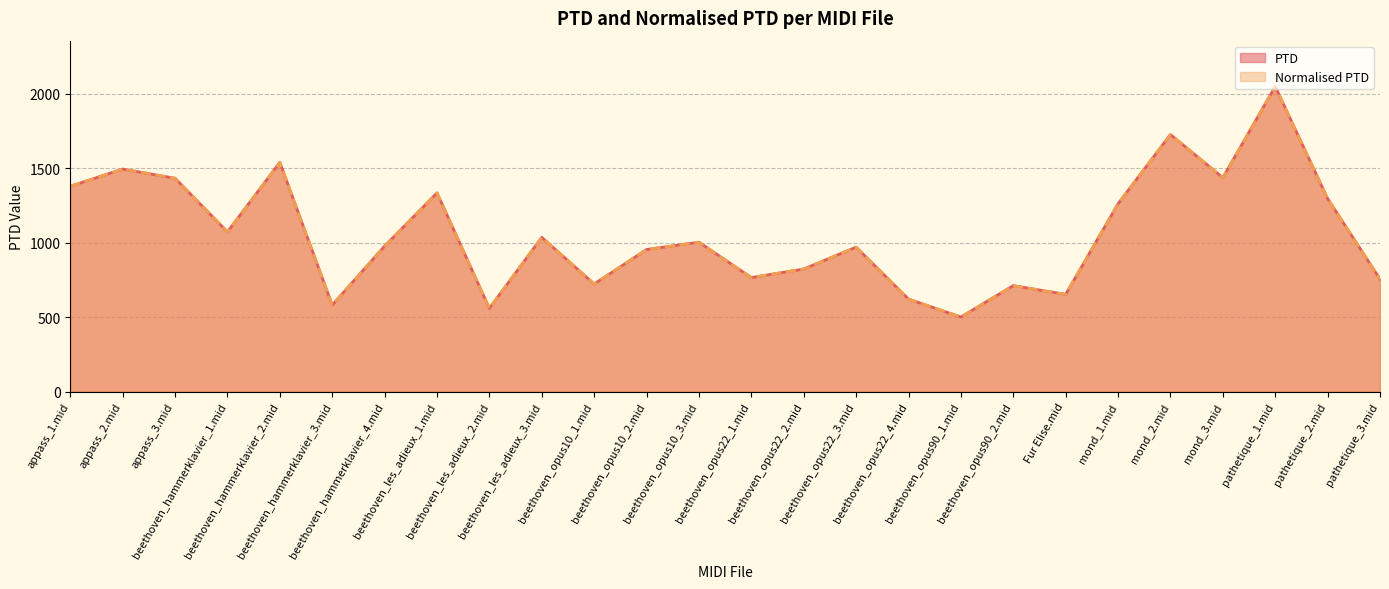

Reading left to right, list all the values displayed in this chart.

PTD: appass_1.mid=1378.1	appass_2.mid=1493.7	appass_3.mid=1432.1	beethoven_hammerklavier_1.mid=1072.1	beethoven_hammerklavier_2.mid=1538.6	beethoven_hammerklavier_3.mid=580.6	beethoven_hammerklavier_4.mid=976.7	beethoven_les_adieux_1.mid=1333.7	beethoven_les_adieux_2.mid=558.7	beethoven_les_adieux_3.mid=1035.3	beethoven_opus10_1.mid=722.1	beethoven_opus10_2.mid=953.6	beethoven_opus10_3.mid=1002.6	beethoven_opus22_1.mid=765.1	beethoven_opus22_2.mid=822.6	beethoven_opus22_3.mid=969.4	beethoven_opus22_4.mid=620.7	beethoven_opus90_1.mid=500.2	beethoven_opus90_2.mid=711.1	Fur Elise.mid=652.3	mond_1.mid=1260.8	mond_2.mid=1725.8	mond_3.mid=1435.9	pathetique_1.mid=2048.5	pathetique_2.mid=1295.5	pathetique_3.mid=754.7
Normalised PTD: appass_1.mid=1378.1	appass_2.mid=1493.7	appass_3.mid=1432.1	beethoven_hammerklavier_1.mid=1072.1	beethoven_hammerklavier_2.mid=1538.6	beethoven_hammerklavier_3.mid=580.6	beethoven_hammerklavier_4.mid=976.7	beethoven_les_adieux_1.mid=1333.7	beethoven_les_adieux_2.mid=558.7	beethoven_les_adieux_3.mid=1035.3	beethoven_opus10_1.mid=722.1	beethoven_opus10_2.mid=953.6	beethoven_opus10_3.mid=1002.6	beethoven_opus22_1.mid=765.1	beethoven_opus22_2.mid=822.6	beethoven_opus22_3.mid=969.4	beethoven_opus22_4.mid=620.7	beethoven_opus90_1.mid=500.2	beethoven_opus90_2.mid=711.1	Fur Elise.mid=652.3	mond_1.mid=1260.8	mond_2.mid=1725.8	mond_3.mid=1435.9	pathetique_1.mid=2048.5	pathetique_2.mid=1295.5	pathetique_3.mid=754.7